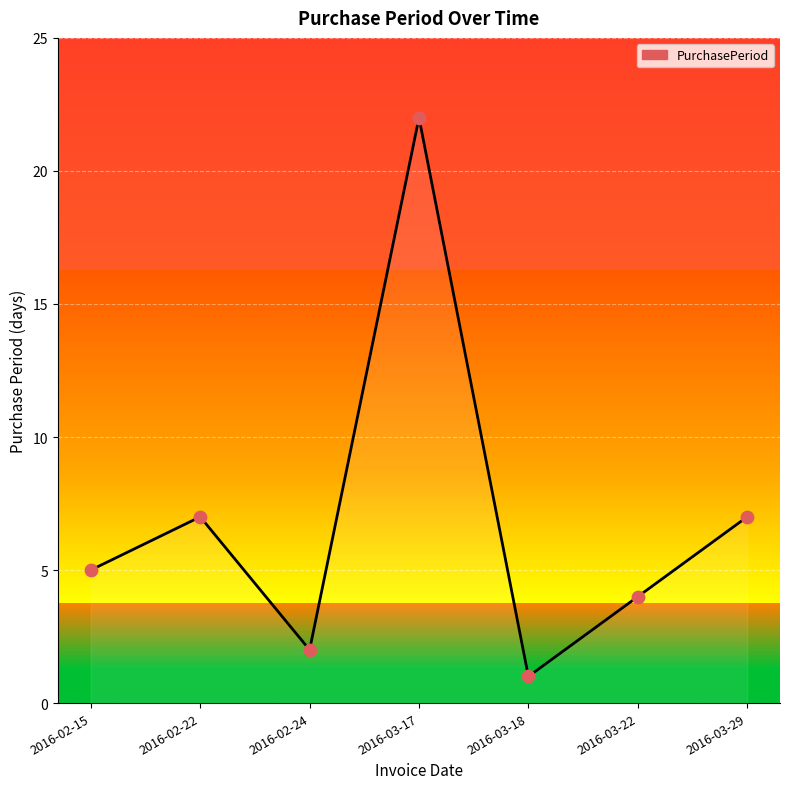

What is the change in value from 2016-02-15 to 2016-03-17?

+17